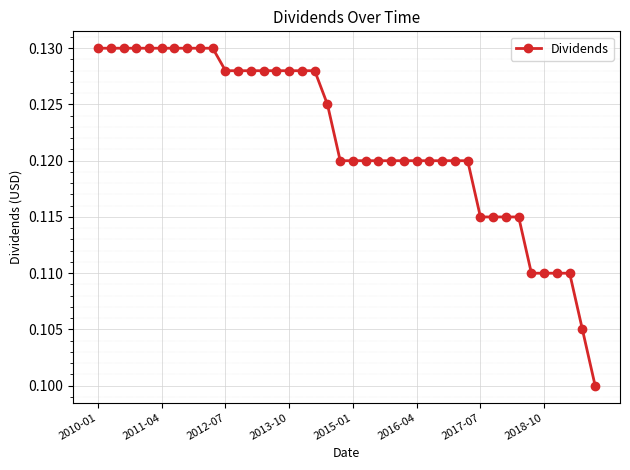

Count the values in the range 0 to 1.

40